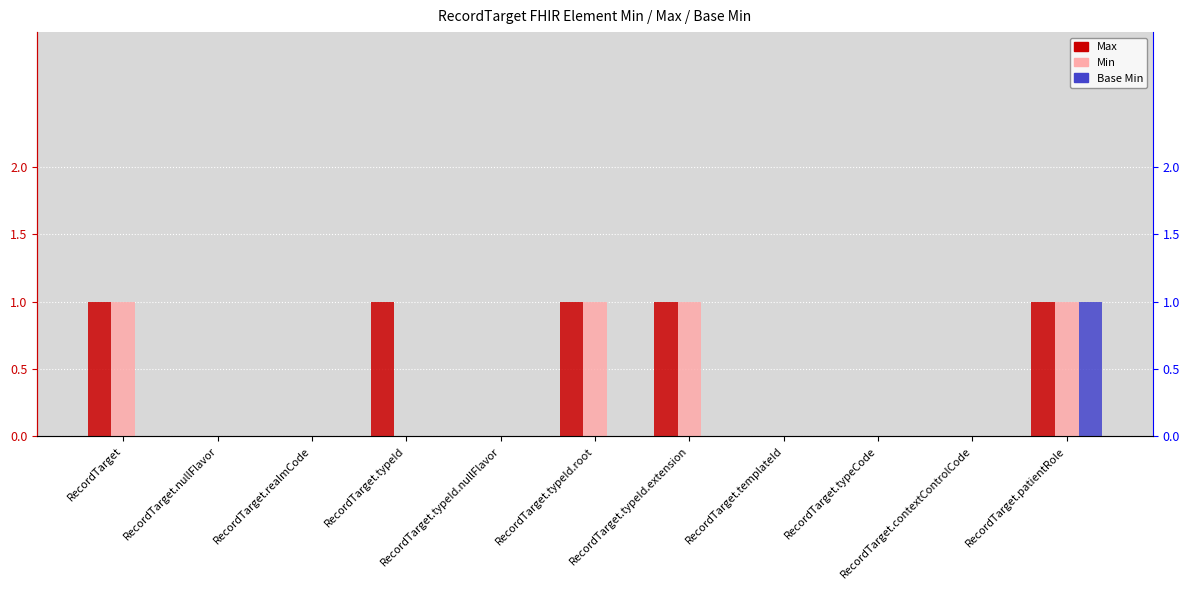

What is the approximate value of Max at RecordTarget?

1